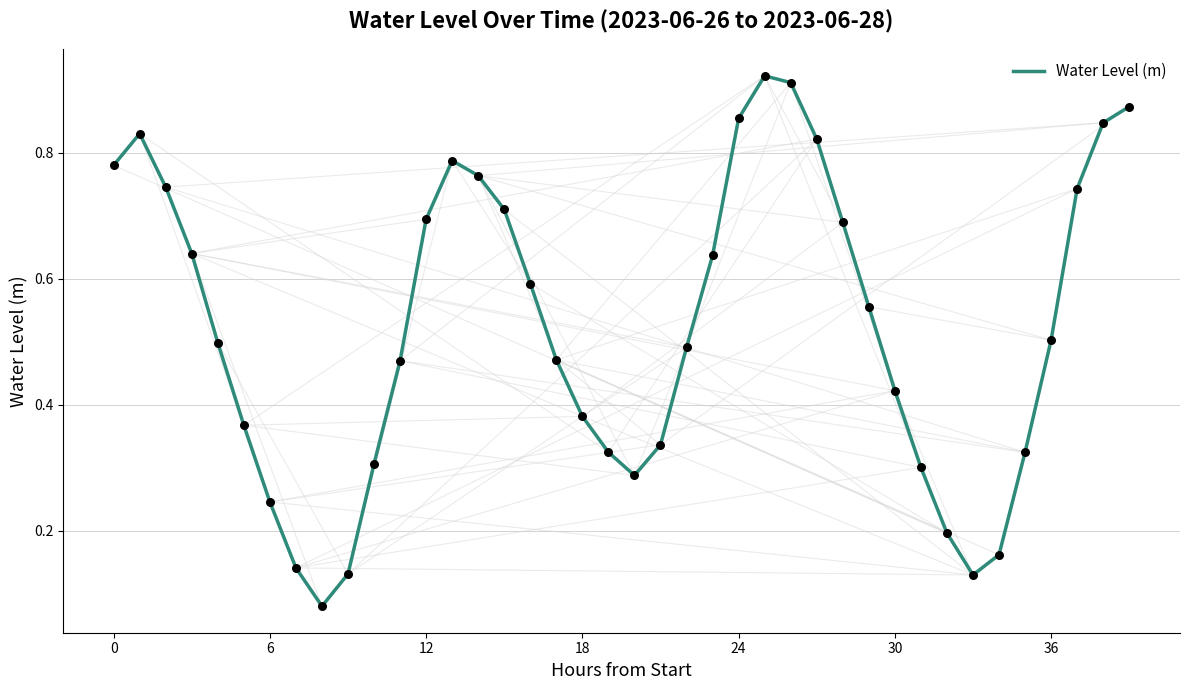

Is this an area chart (filled region under the line)?

No